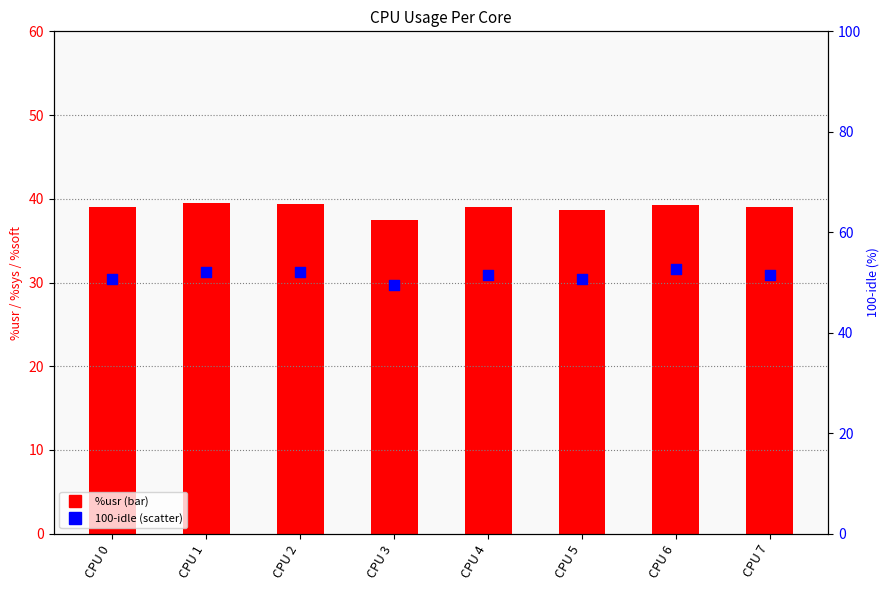

Which series has the largest Y range (max minus min)?

100-idle